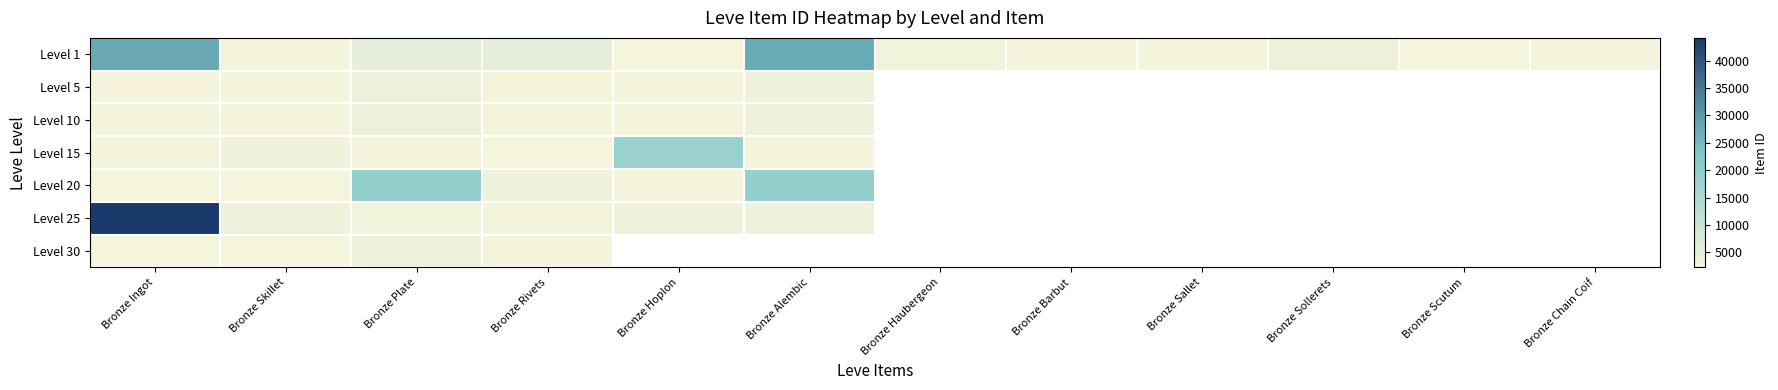

How many series are shown in this chart?

7